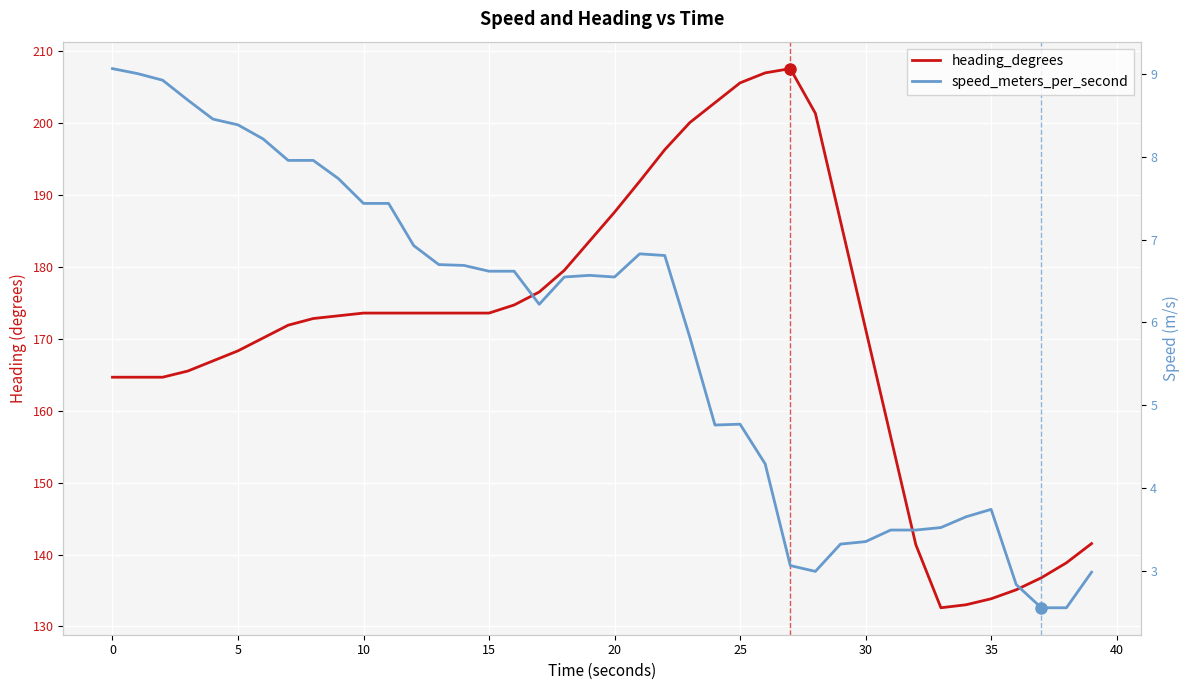

What is the label of the 16th point from the left?

15